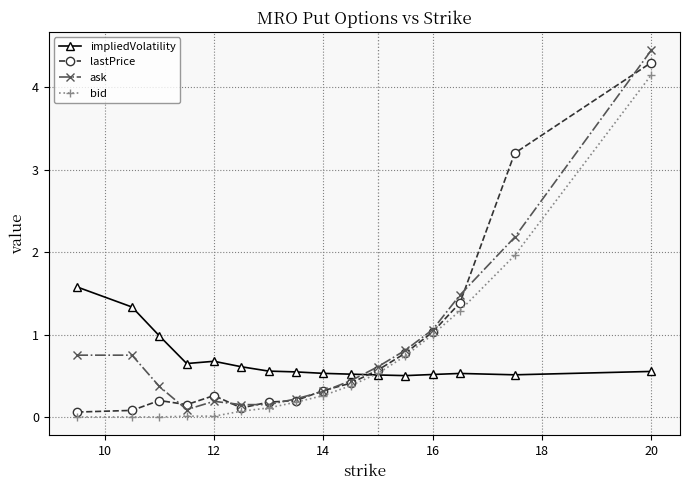

Which series has the widest spread of values?

ask